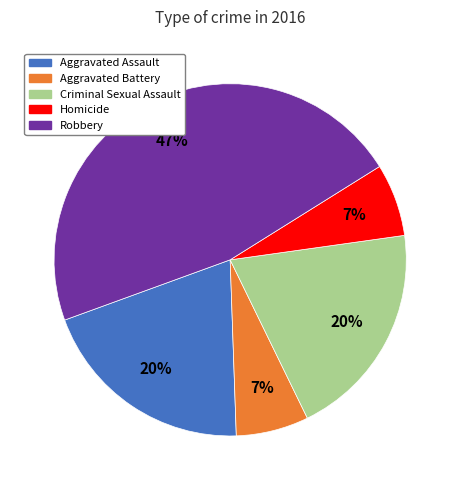

What is the largest slice in the pie chart?

Robbery